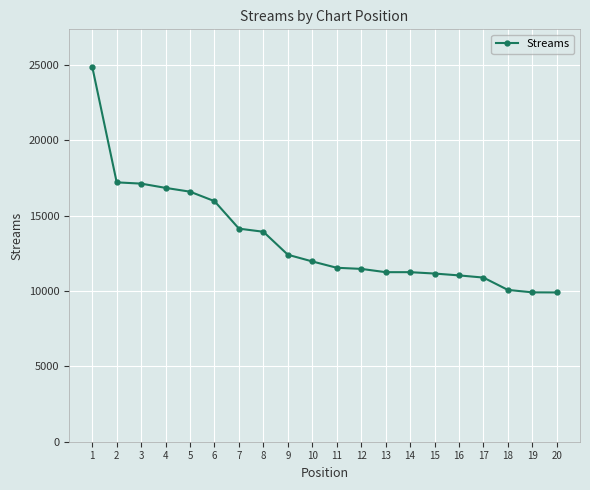

What is the maximum value shown in the chart?

24873